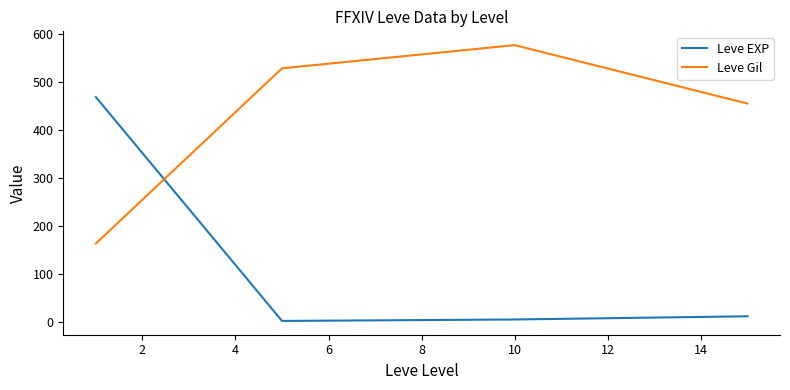

Which series has the widest spread of values?

Leve EXP